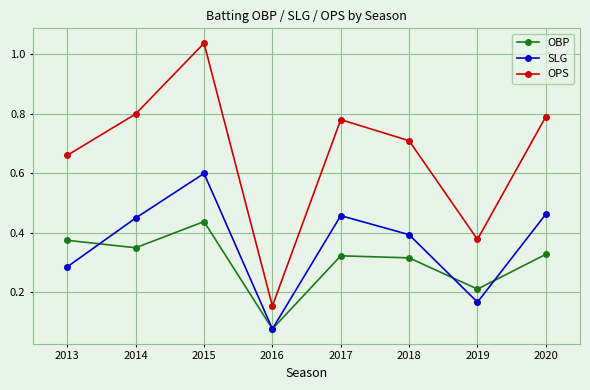

How many interior local valleys does the SLG series have?

2